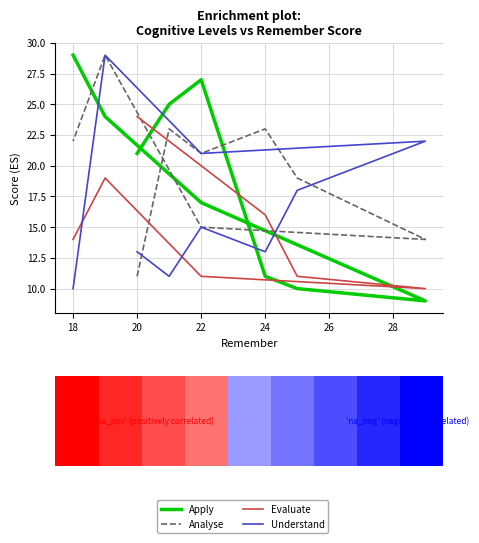

What is the spread (max minus min) of values at 22?

12